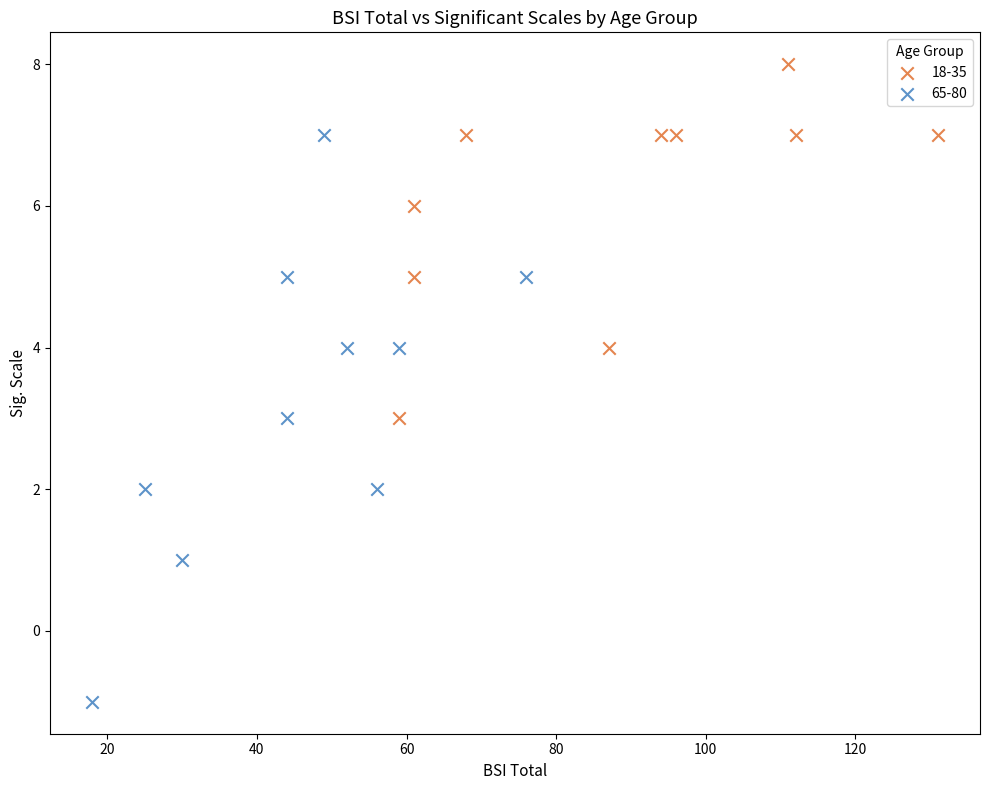

Which series has the largest Y range (max minus min)?

65-80